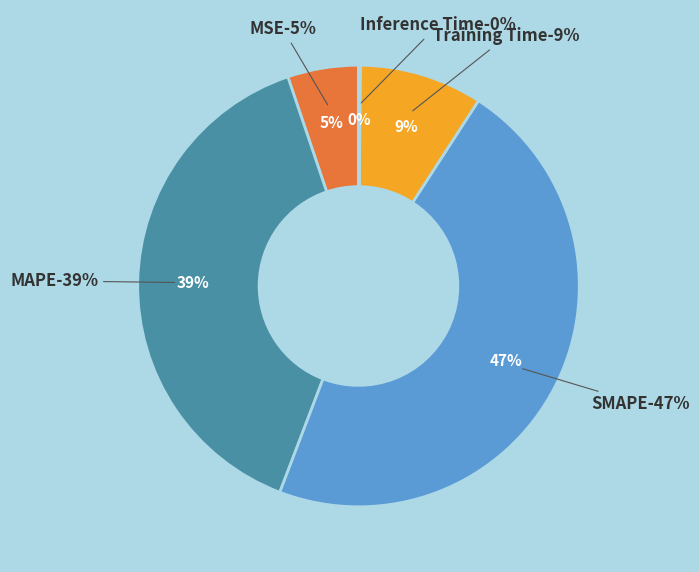

What portion of the pie excludes MAPE?

61.0%